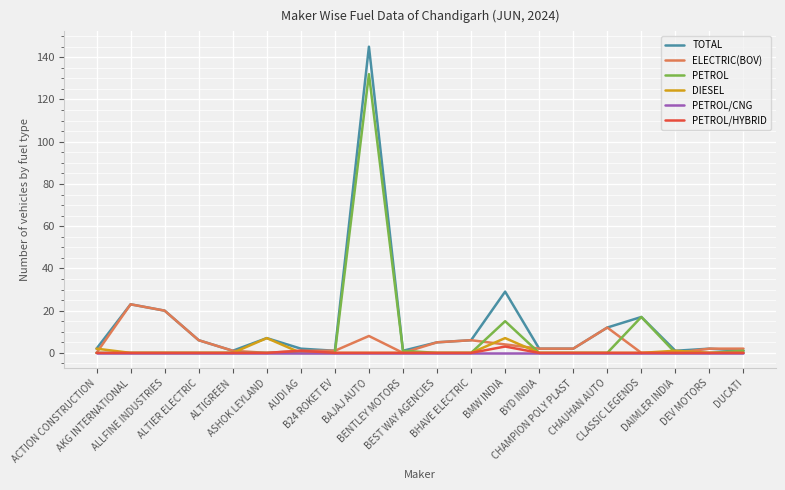

What is the greatest value displayed?

145